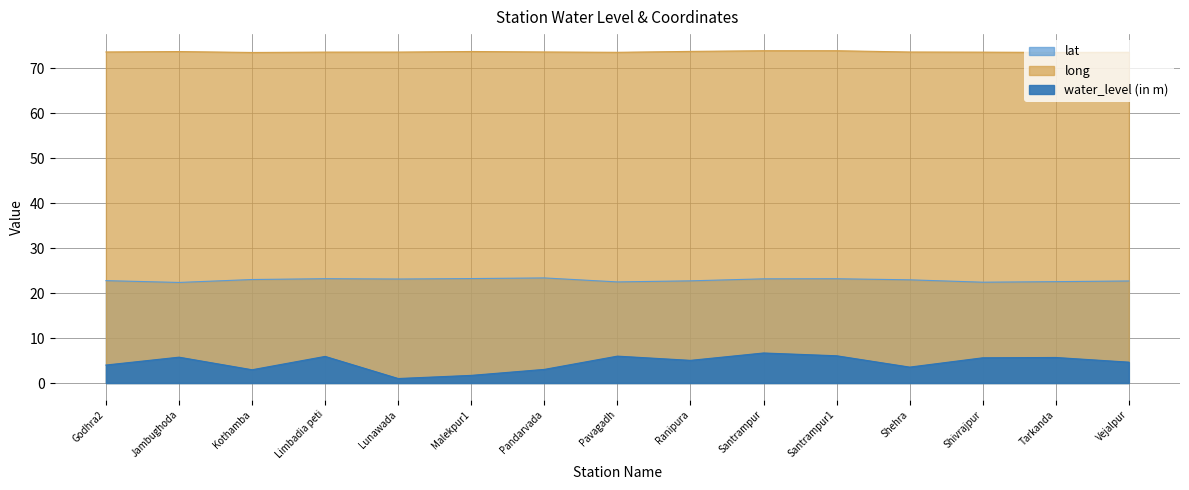

The value of lat at Vejalpur is 6.6. True or false?

False